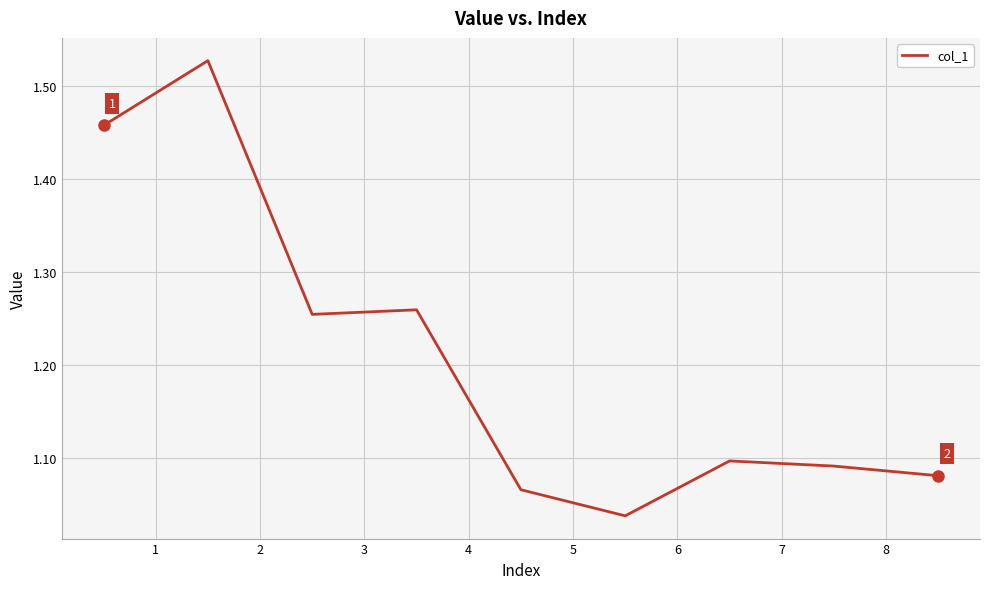

Where is the first local maximum?

1